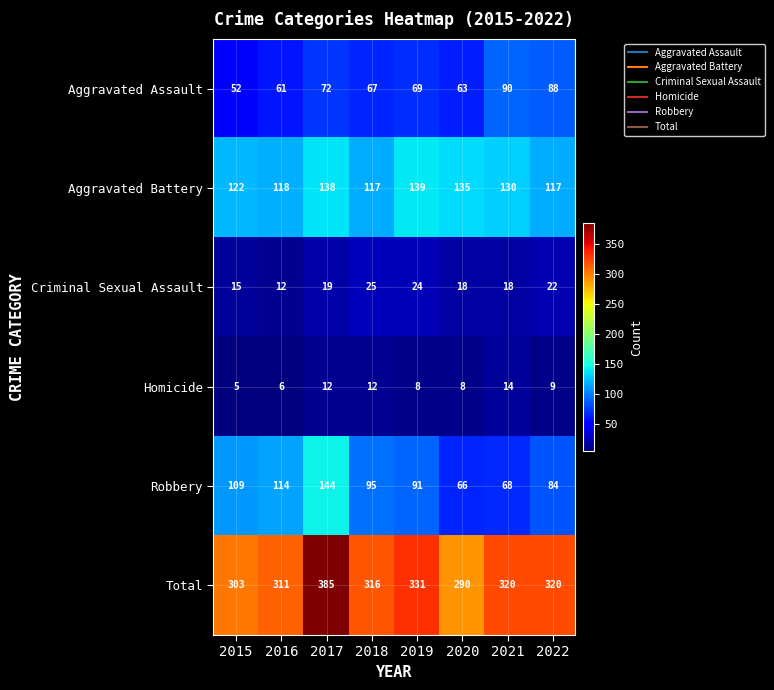

Which category has the highest value across all series?

2017